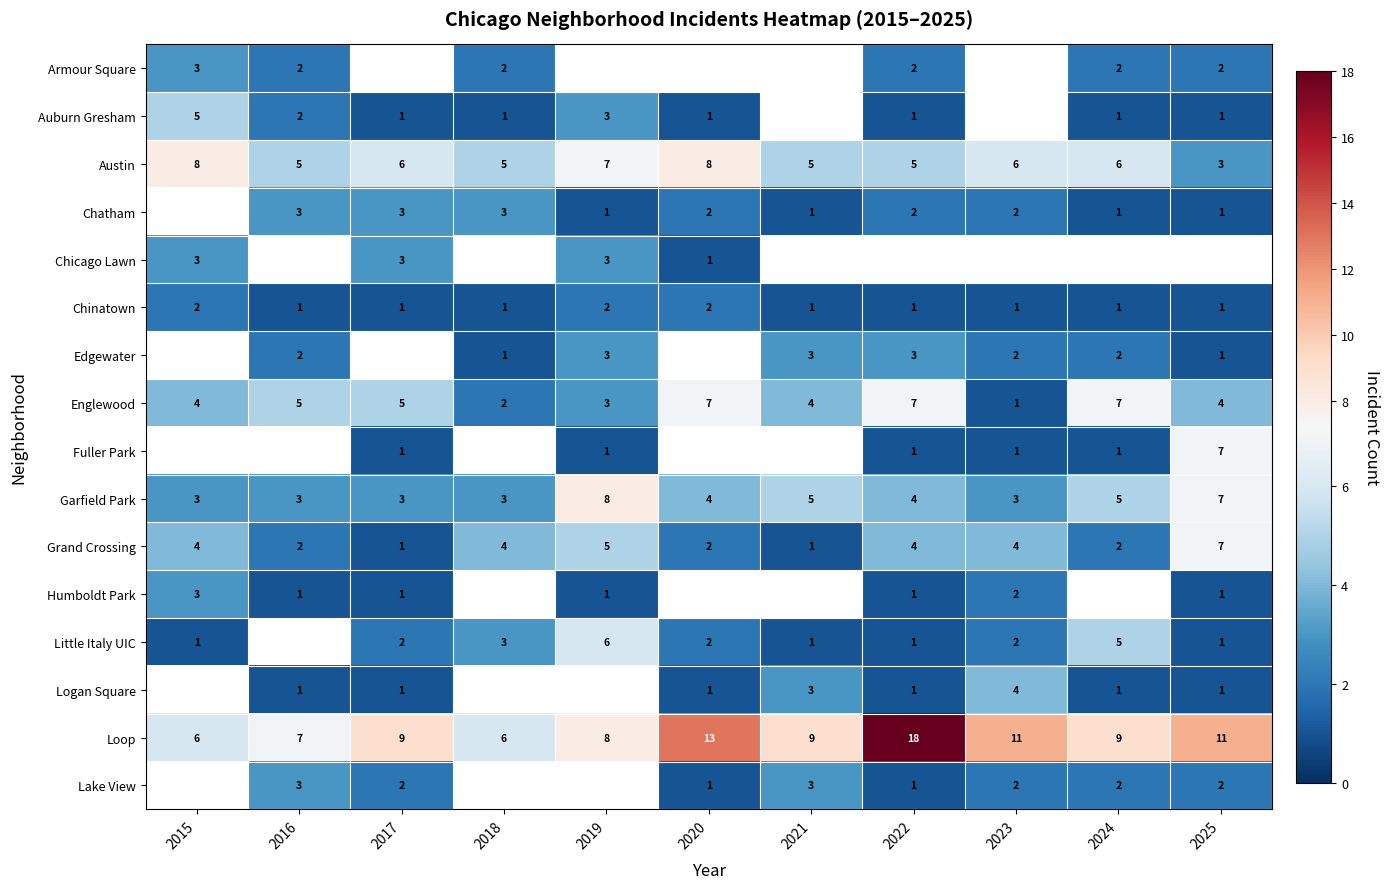

What is the approximate value of Grand Crossing at 2025?

7